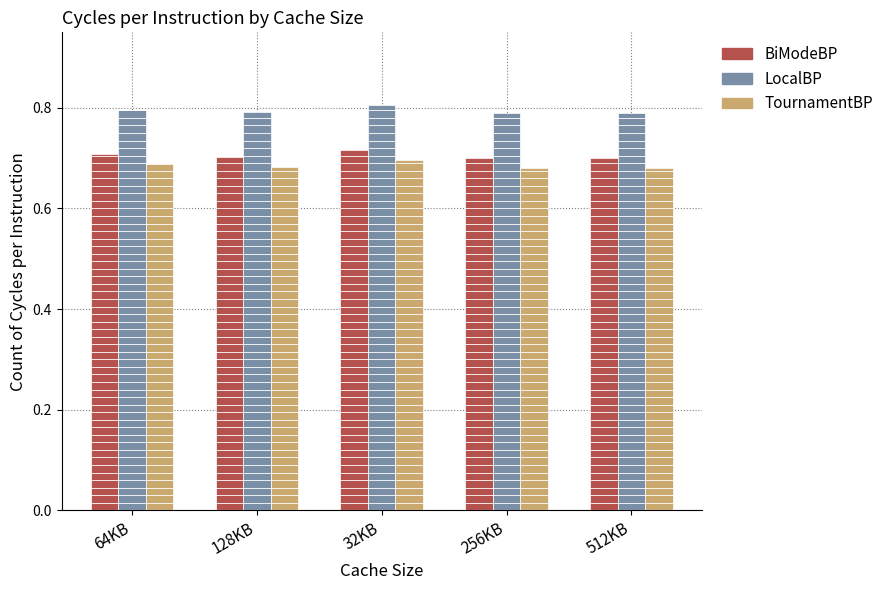

What are all the series names shown in the legend?

BiModeBP, LocalBP, TournamentBP